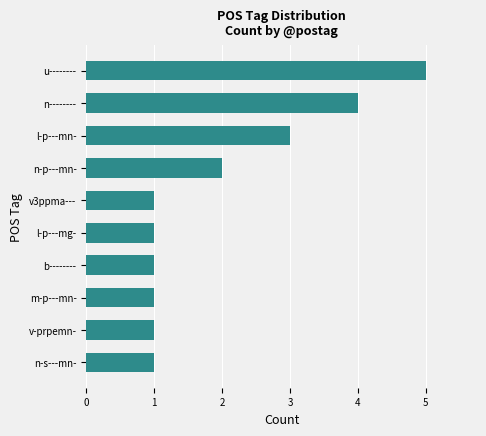

What is the sum of all values?

20